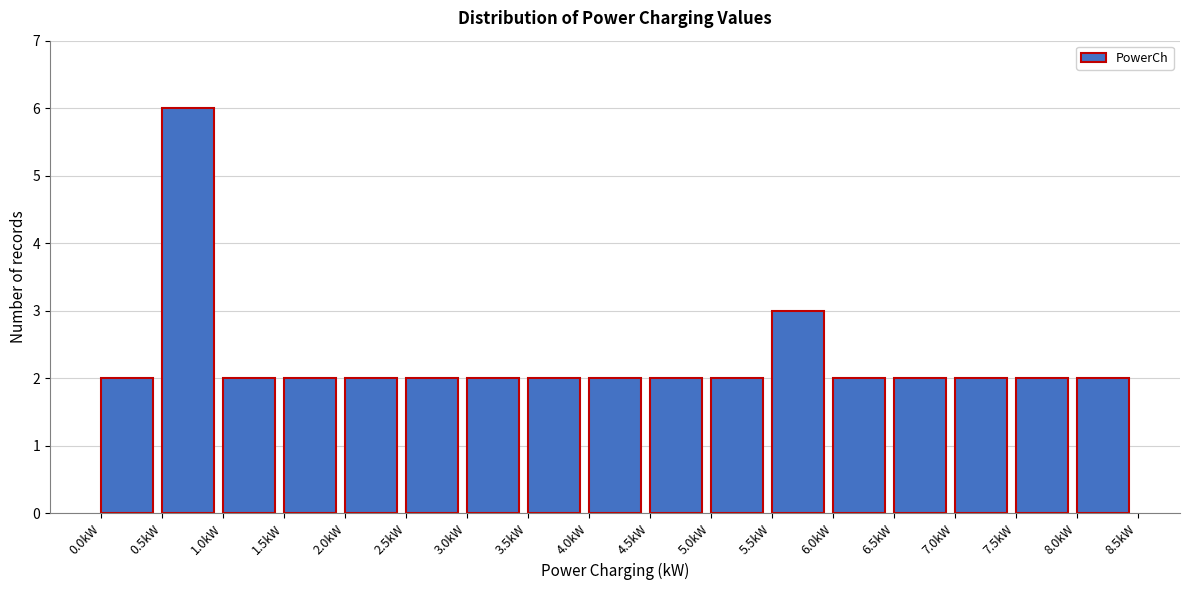

Reading left to right, list every bar in this chart as the range it spans on the x-axis followed by its height. The values are not printed on the chart, so give them approximately, as read against the axis.

0.0 to 0.5: 2
0.5 to 1.0: 6
1.0 to 1.5: 2
1.5 to 2.0: 2
2.0 to 2.5: 2
2.5 to 3.0: 2
3.0 to 3.5: 2
3.5 to 4.0: 2
4.0 to 4.5: 2
4.5 to 5.0: 2
5.0 to 5.5: 2
5.5 to 6.0: 3
6.0 to 6.5: 2
6.5 to 7.0: 2
7.0 to 7.5: 2
7.5 to 8.0: 2
8.0 to 8.5: 2